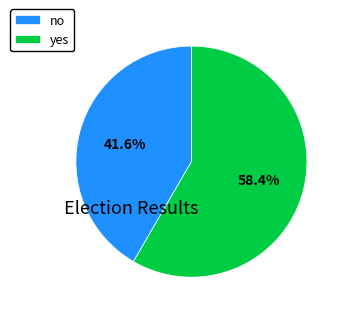

The yes slice represents 47% of the pie. True or false?

False